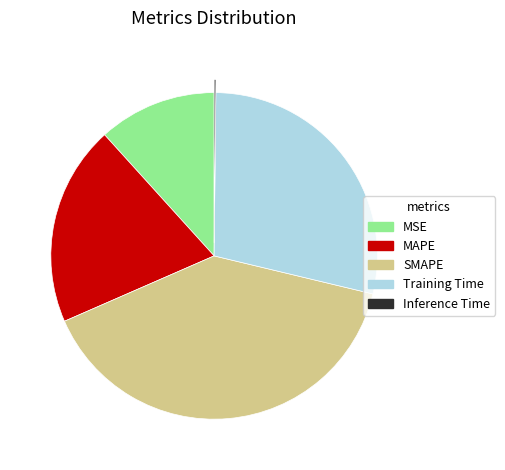

What is the largest slice in the pie chart?

SMAPE